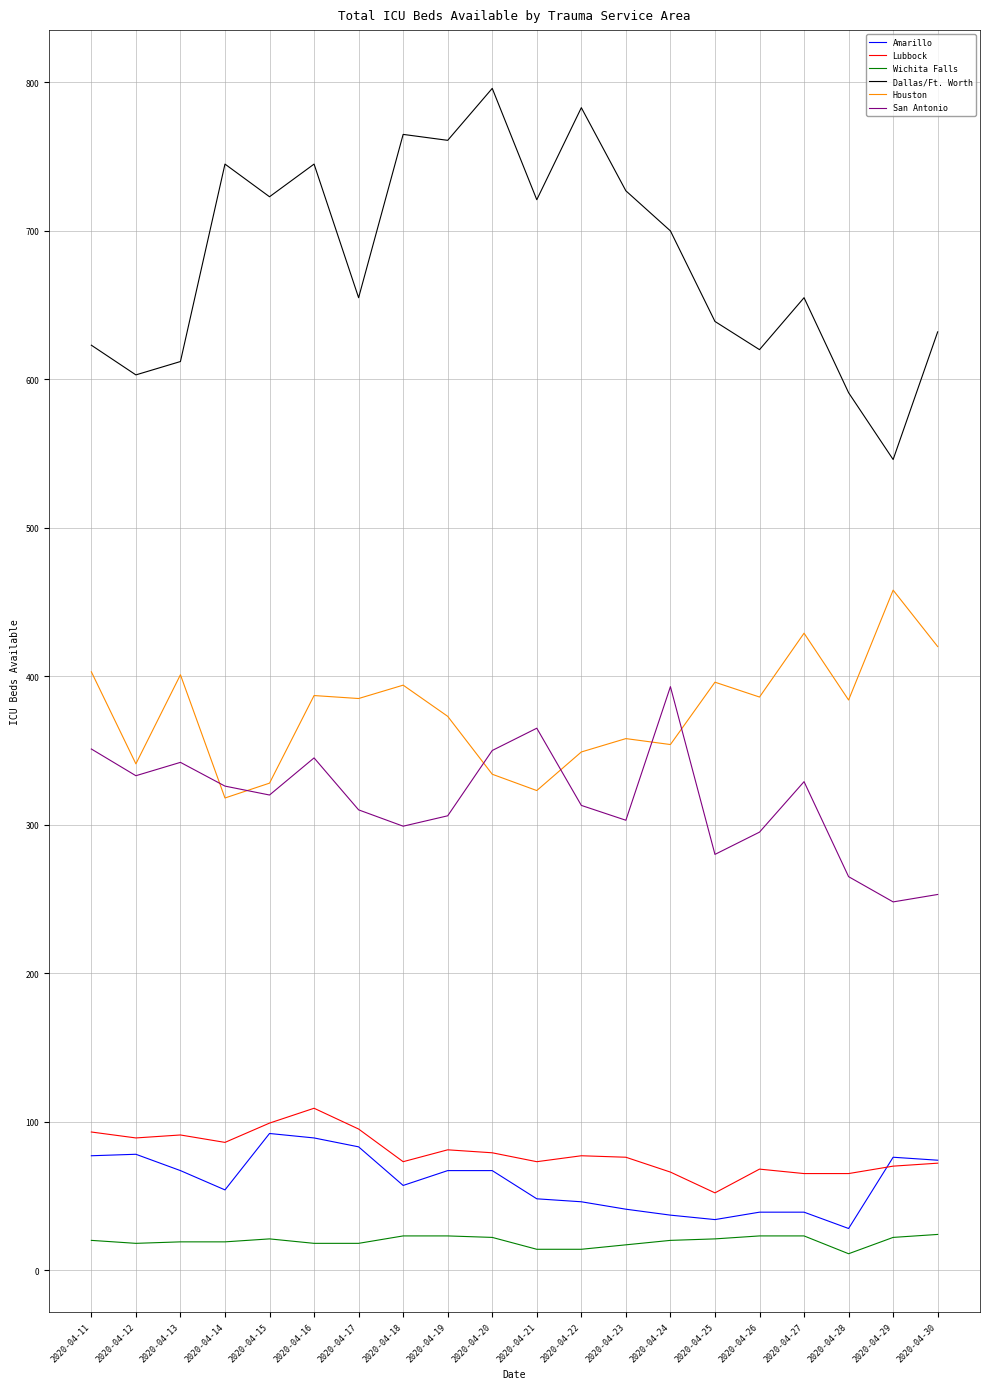

Which series has the largest total across all categories?

Dallas/Ft. Worth